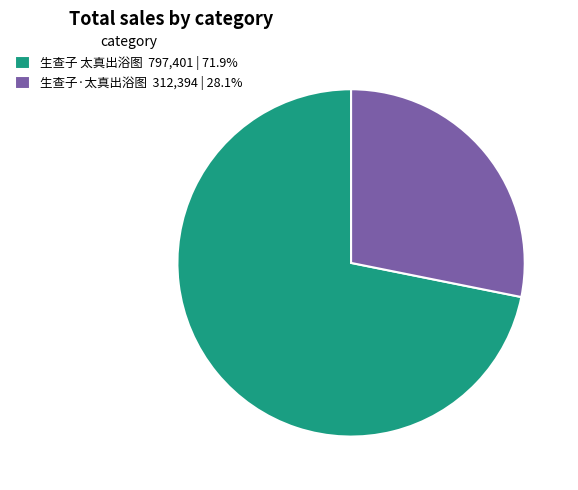

The 生查子 太真出浴图 slice represents 72% of the pie. True or false?

True